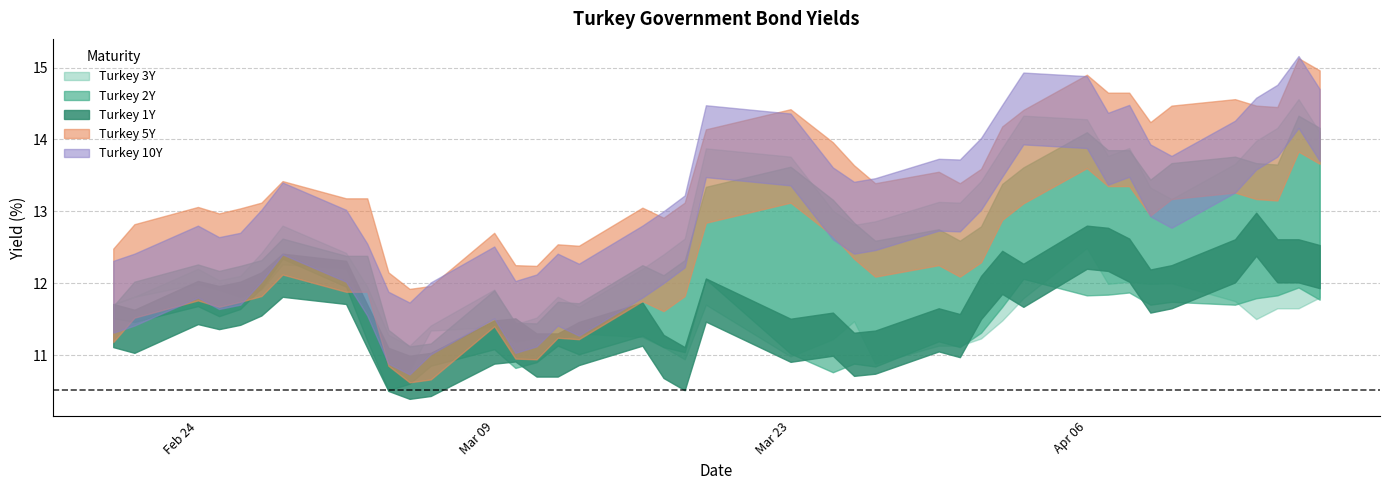

What is the value of the Turkey 10Y point at the 34th from the left?

13.3